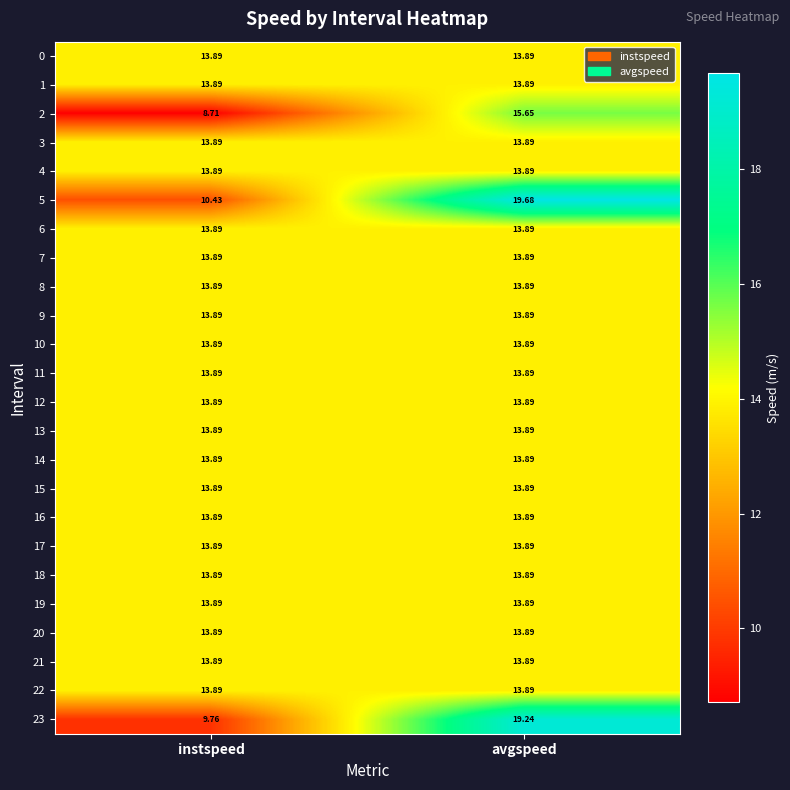

Which label corresponds to the smallest value in the chart?

instspeed